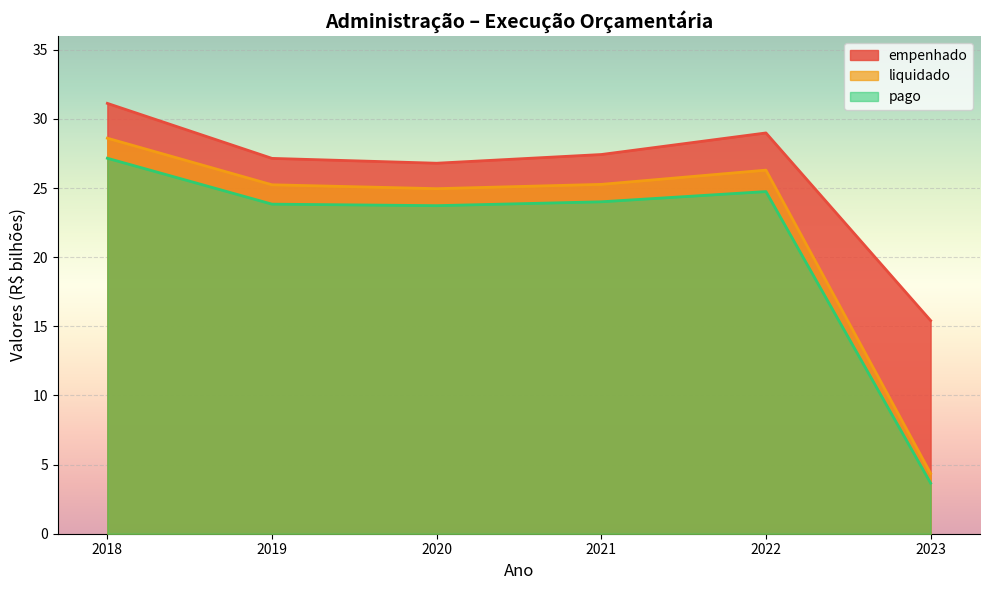

What is the sum of the pago values at 2023 and 2019?

27.5